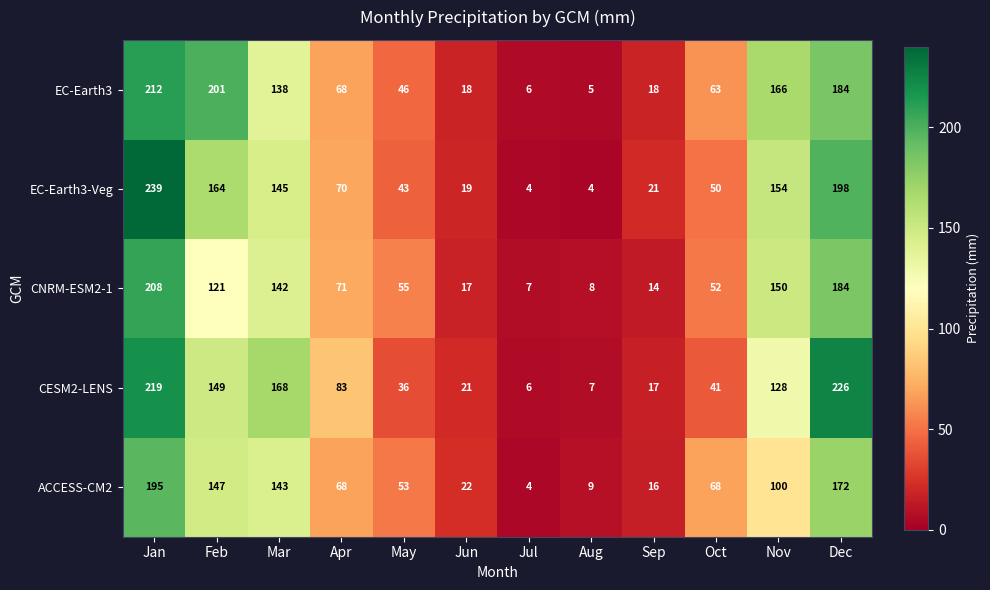

At which label is ACCESS-CM2 closest to 99?

Nov